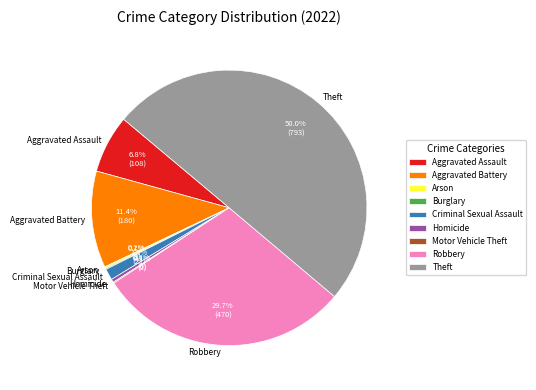

Combined, do Criminal Sexual Assault and Robbery account for over 50%?

No